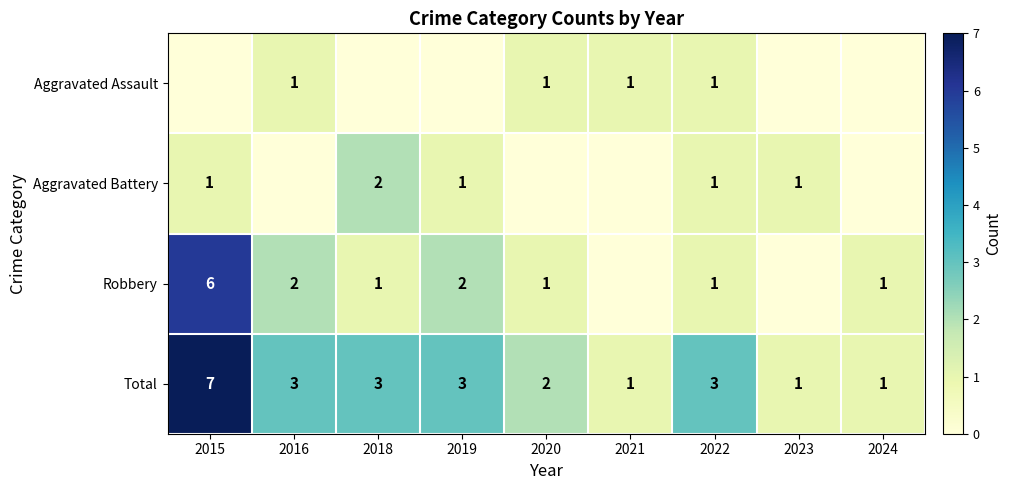

What is the sum of the Total values at 2021 and 2019?

4